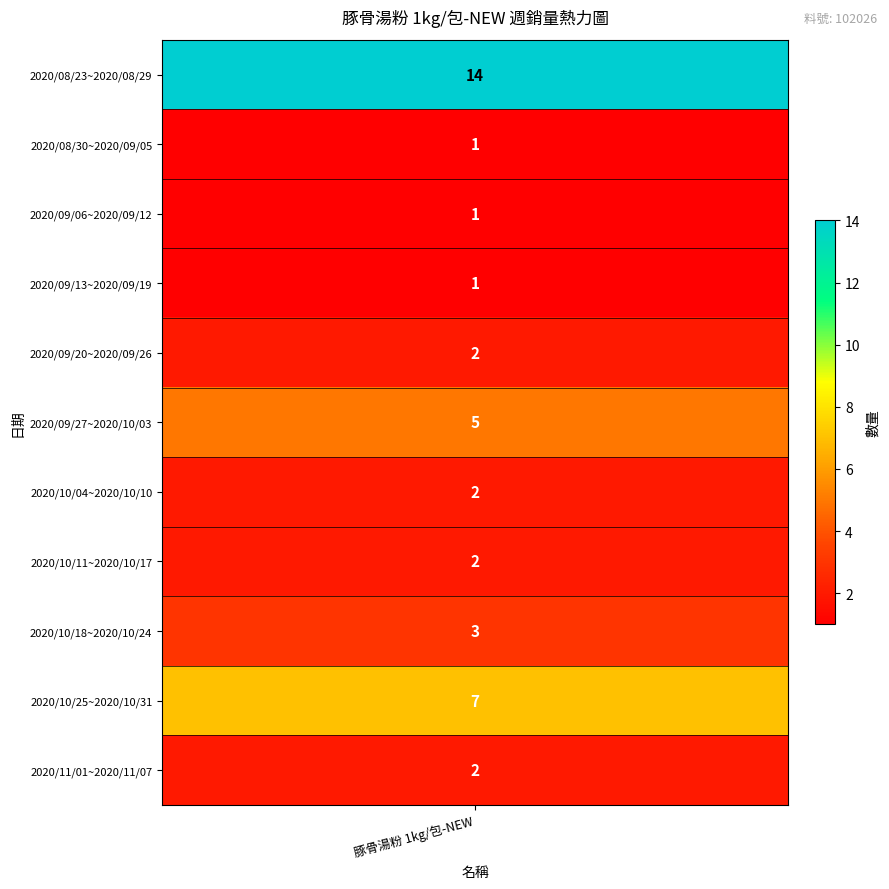

The chart shows a value of 2 at 2020/10/04~2020/10/10. True or false?

True